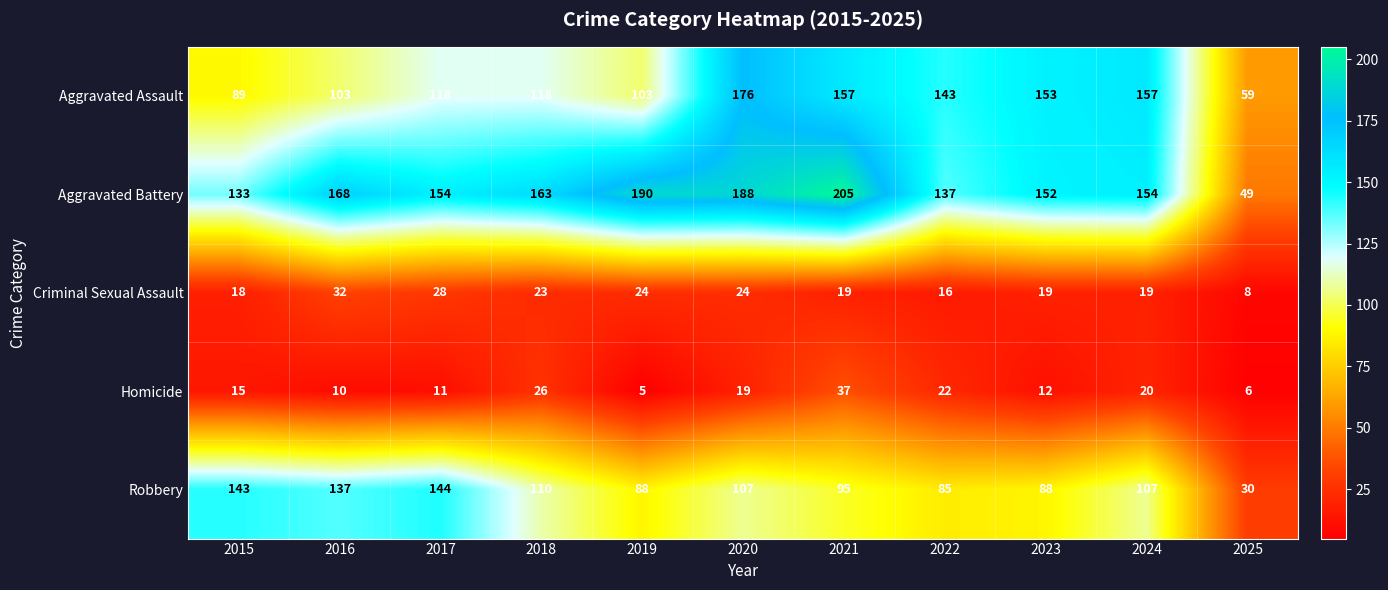

What is the difference between the Homicide values at 2016 and 2024?

10